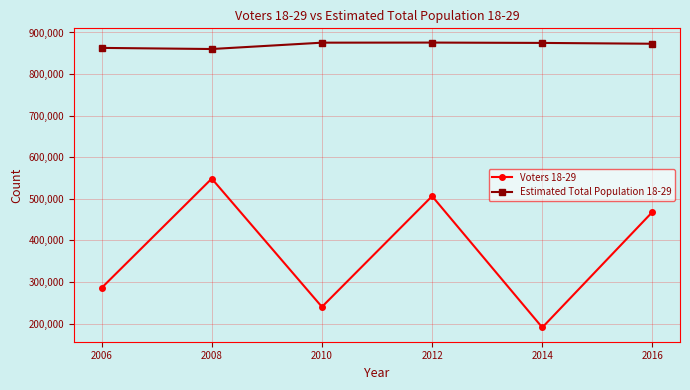

Rank the series by their maximum value, from lowest to highest.

Voters 18-29, Estimated Total Population 18-29